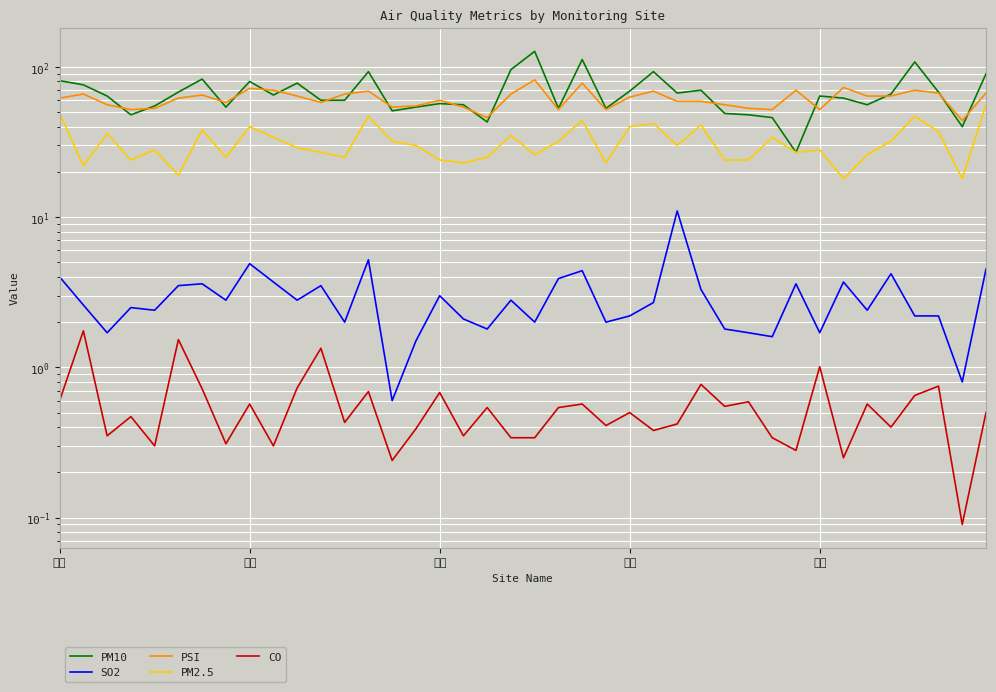

Reading left to right, extract all data points from this chart.

PM10: 81.0	76.0	64.0	48.0	55.0	68.0	83.0	54.0	80.0	65.0	78.0	60.0	60.0	93.0	51.0	54.0	57.0	56.0	43.0	96.0	127.0	53.0	112.0	53.0	69.0	93.0	67.0	70.0	49.0	48.0	46.0	27.0	64.0	62.0	56.0	66.0	108.0	68.0	40.0	90.0
SO2: 4.0	2.6	1.7	2.5	2.4	3.5	3.6	2.8	4.9	3.7	2.8	3.5	2.0	5.2	0.6	1.5	3.0	2.1	1.8	2.8	2.0	3.9	4.4	2.0	2.2	2.7	11.0	3.3	1.8	1.7	1.6	3.6	1.7	3.7	2.4	4.2	2.2	2.2	0.8	4.5
PSI: 62.0	66.0	56.0	52.0	53.0	62.0	65.0	58.0	72.0	70.0	64.0	58.0	66.0	69.0	54.0	55.0	60.0	54.0	46.0	66.0	82.0	52.0	78.0	52.0	63.0	69.0	59.0	59.0	56.0	53.0	52.0	70.0	52.0	73.0	64.0	64.0	70.0	67.0	44.0	67.0
PM2.5: 49.0	22.0	36.0	24.0	28.0	19.0	38.0	25.0	40.0	34.0	29.0	27.0	25.0	47.0	32.0	30.0	24.0	23.0	25.0	35.0	26.0	32.0	44.0	23.0	40.0	42.0	30.0	41.0	24.0	24.0	34.0	27.0	28.0	18.0	26.0	32.0	47.0	37.0	18.0	56.0
CO: 0.6	1.8	0.3	0.5	0.3	1.5	0.7	0.3	0.6	0.3	0.7	1.3	0.4	0.7	0.2	0.4	0.7	0.3	0.5	0.3	0.3	0.5	0.6	0.4	0.5	0.4	0.4	0.8	0.6	0.6	0.3	0.3	1.0	0.2	0.6	0.4	0.7	0.8	0.1	0.5